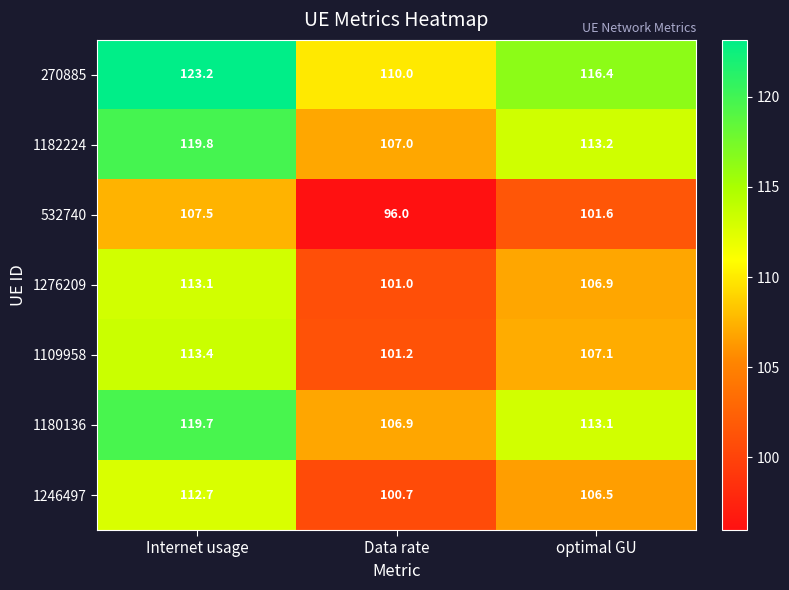

Which series has the widest spread of values?

270885